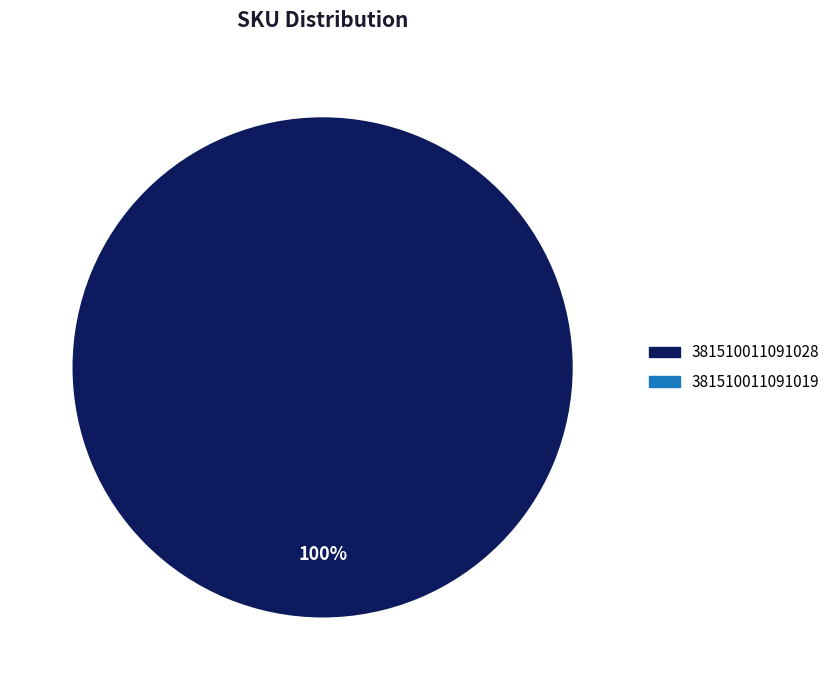

To the nearest percent, what is the average slice percentage?

50%